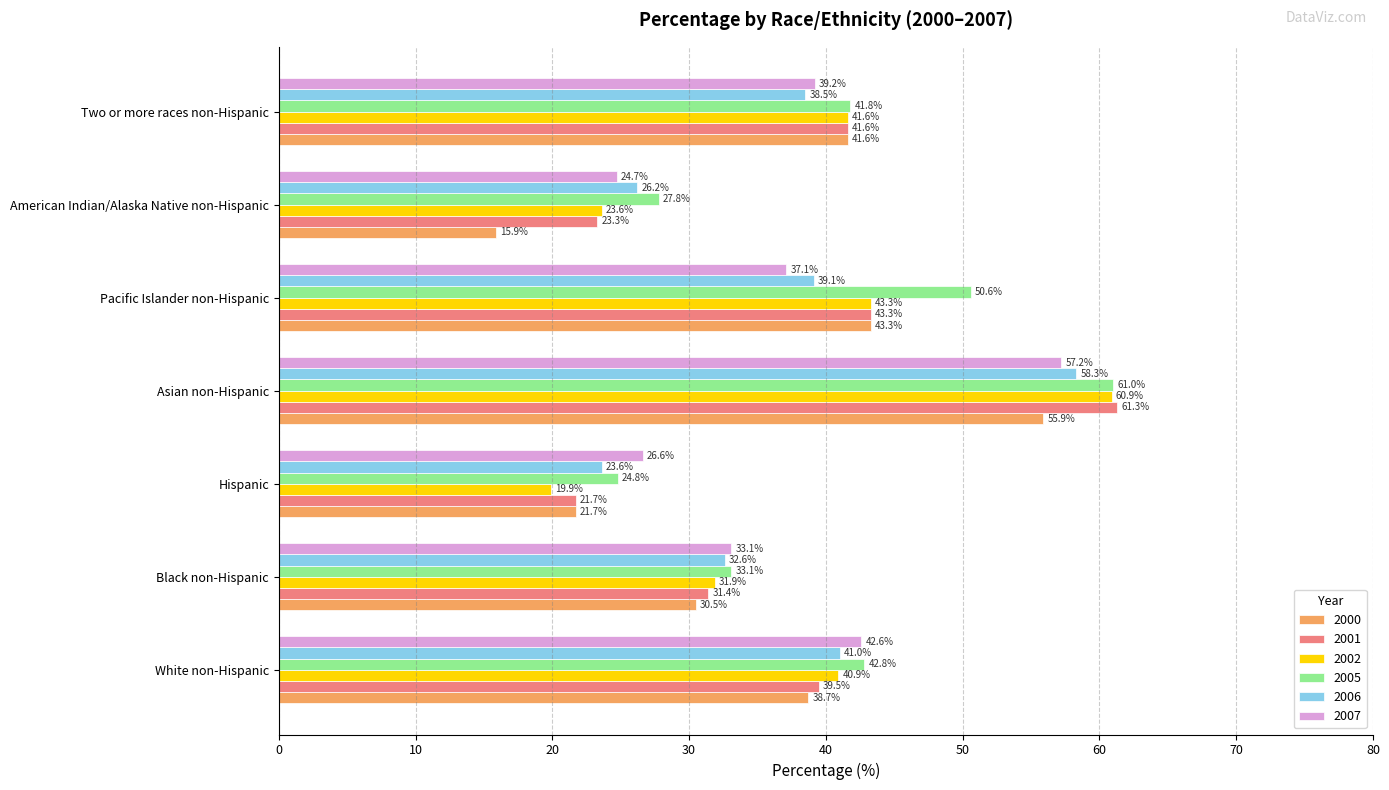

What value does the 2005 series have at Black non-Hispanic?

33.1